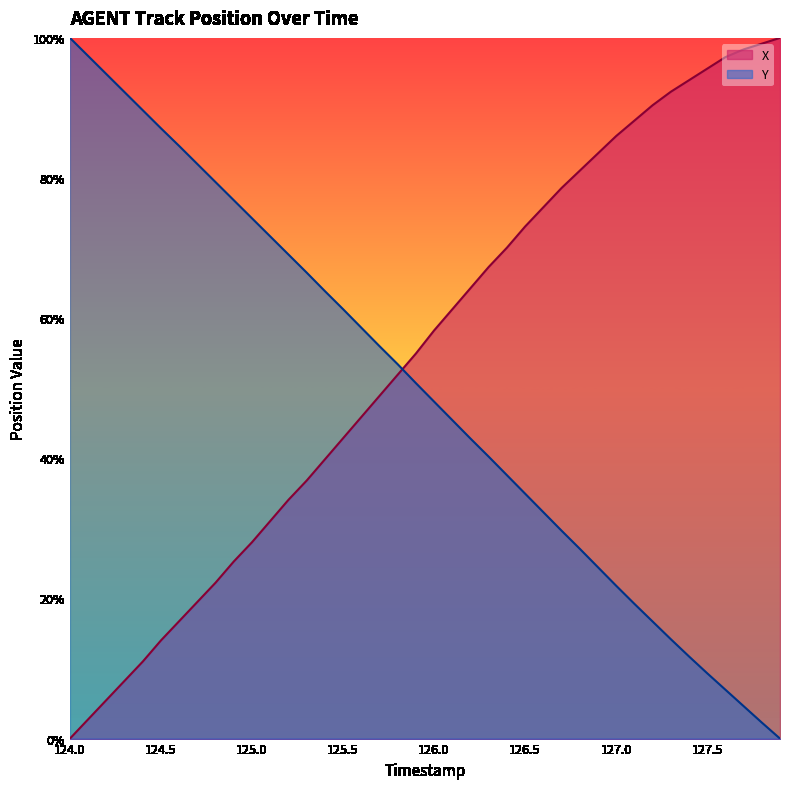

What is the difference between the highest and lowest values at 127.4?

82.2